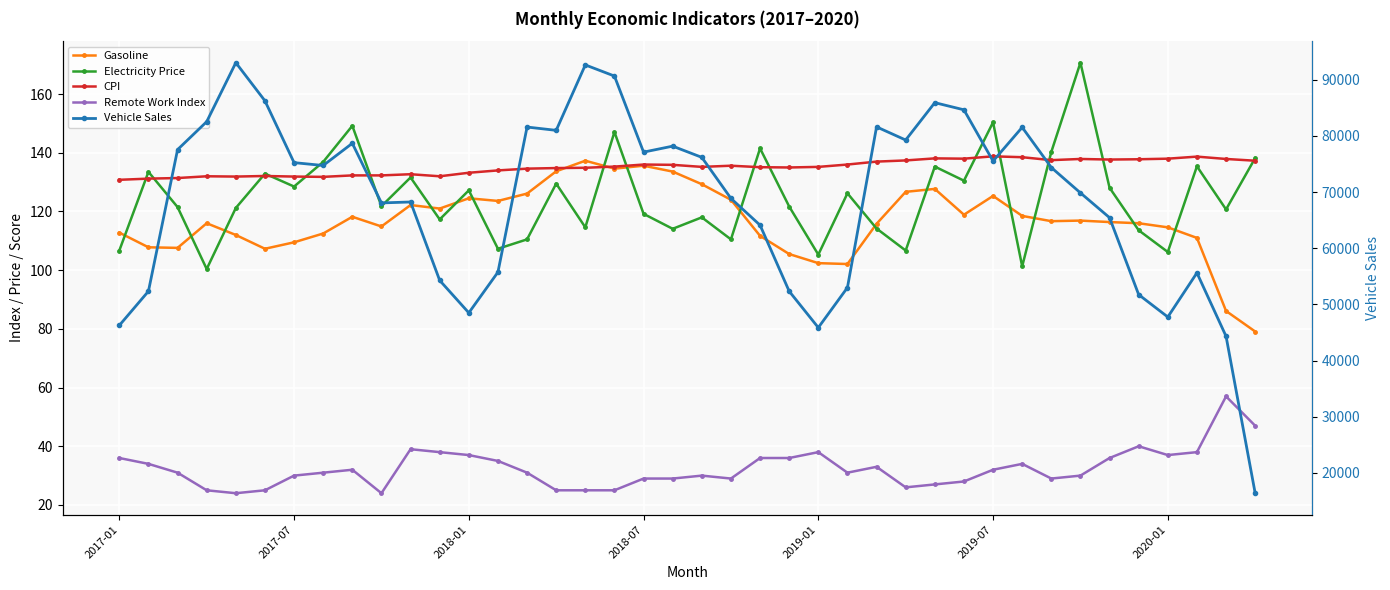

What is the minimum value shown in the chart?

24.0